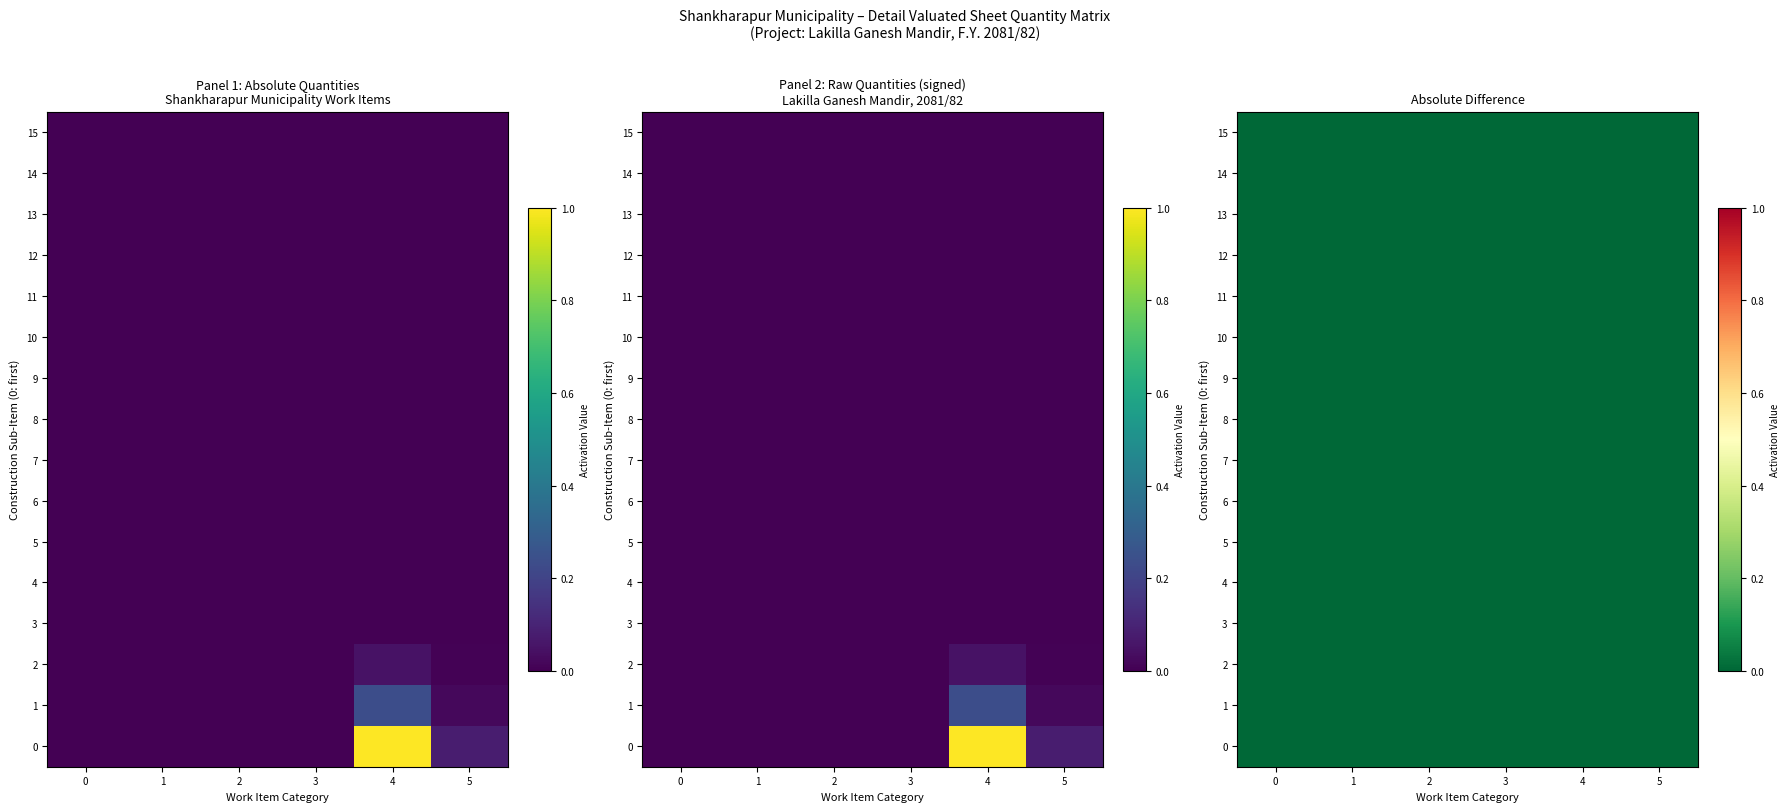

True or false: row_6 has a value of 0.0 at 4.

False